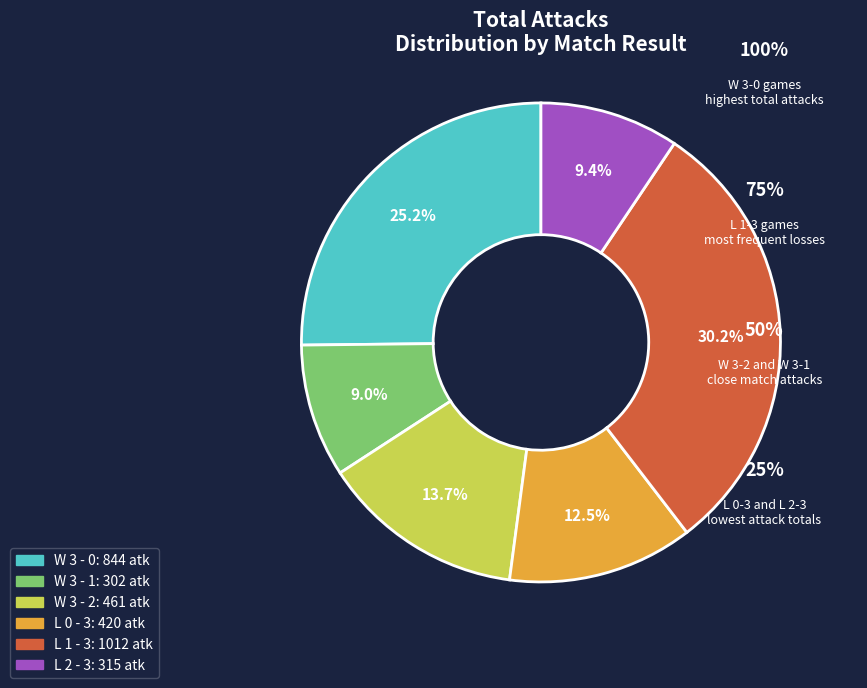

Does any single category account for the majority?

No